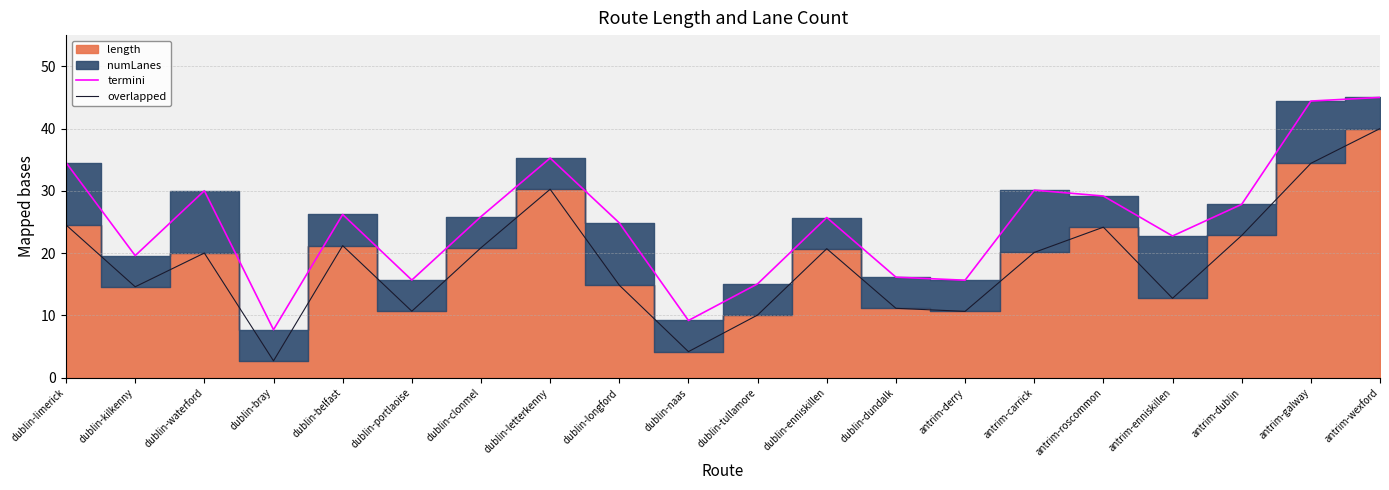

Is the value of termini at dublin-tullamore greater than the value of overlapped at dublin-bray?

Yes